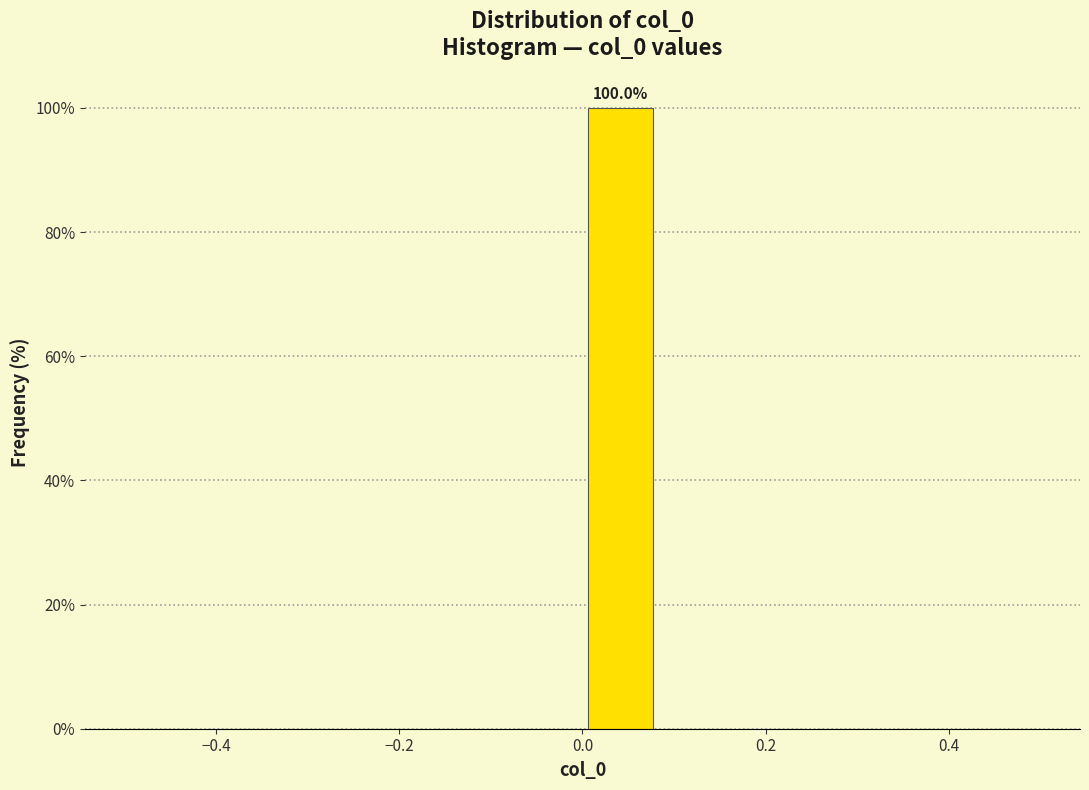

Which range on the x-axis has the tallest bar?

0.00 to 0.08